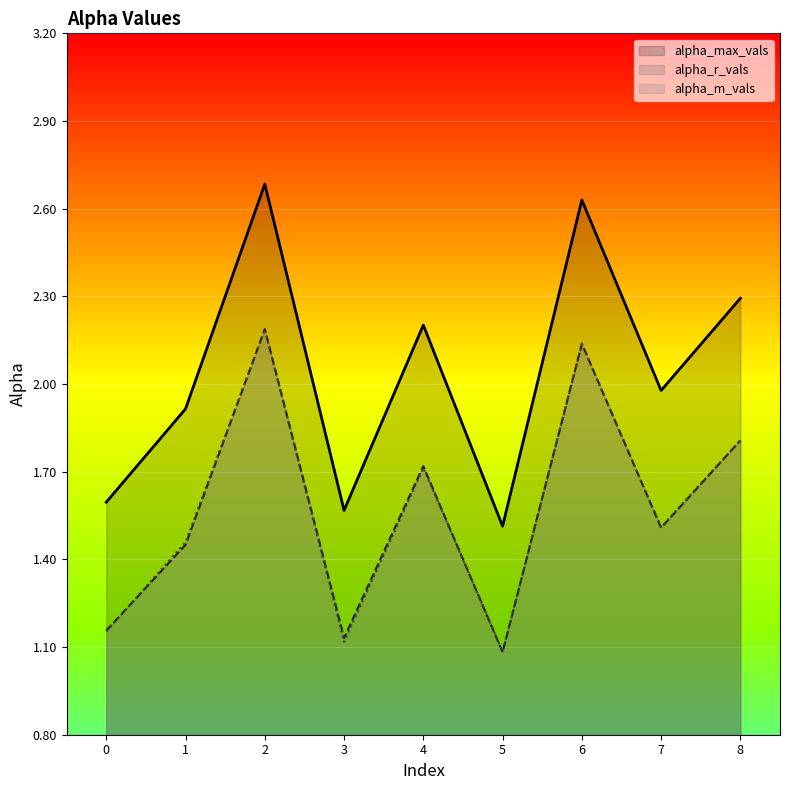

The value of alpha_m_vals at 3 is 0.7. True or false?

False